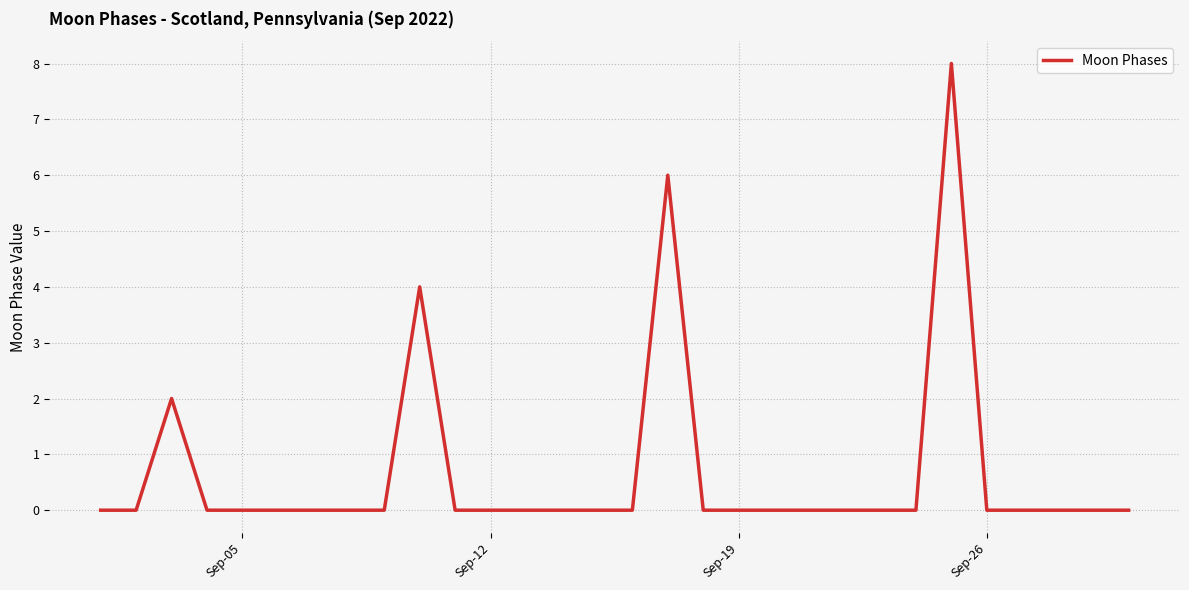

Is this an area chart (filled region under the line)?

No